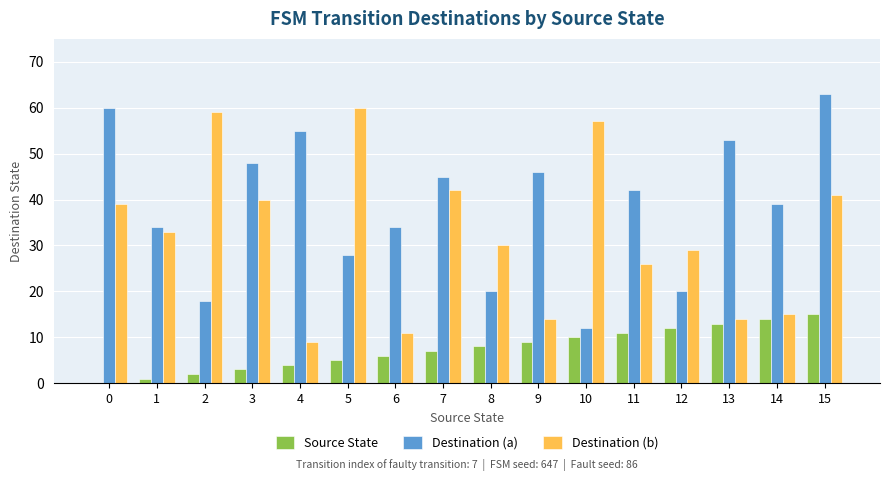

The Destination (b) series shows 62 at 3. True or false?

False